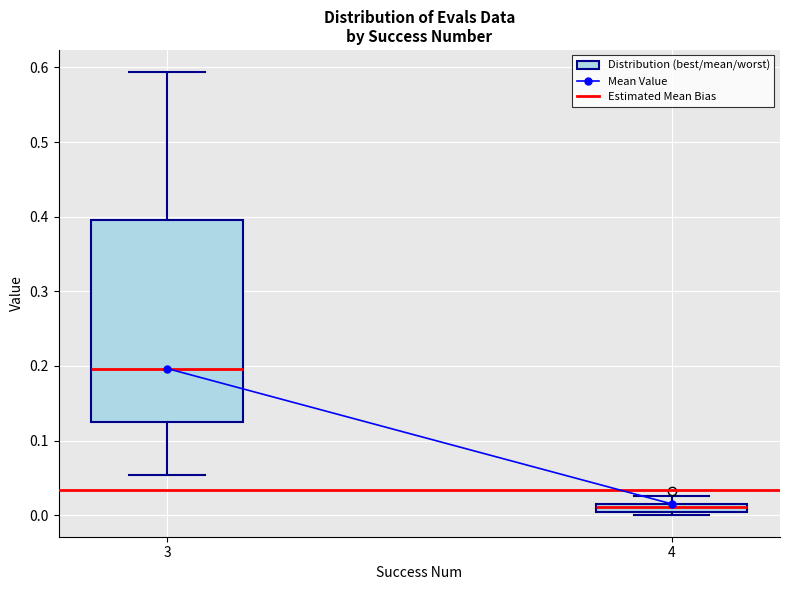

Which box is the tallest, from its lower edge to its upper edge?

3